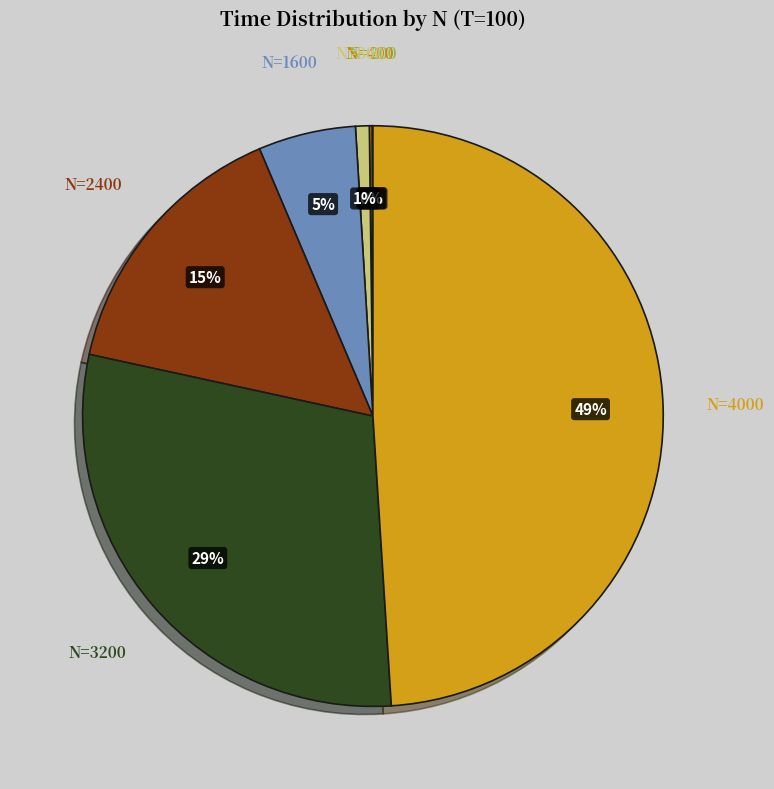

Is N=800 the majority of the pie?

No